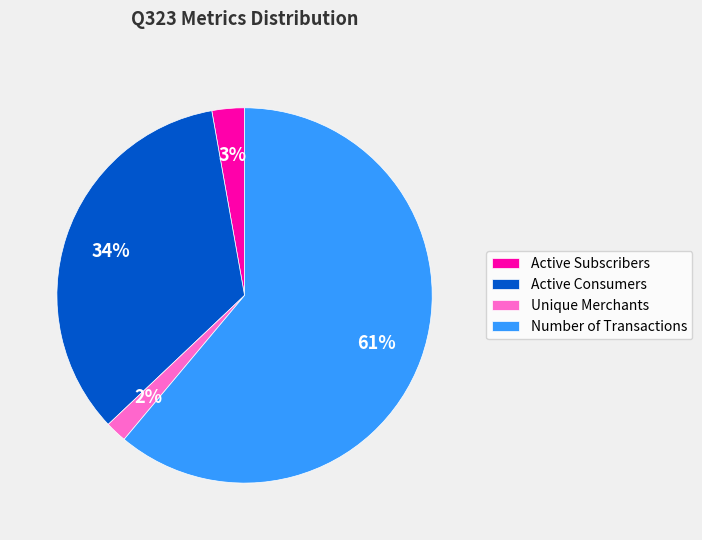

Which slice is the smallest?

Unique Merchants